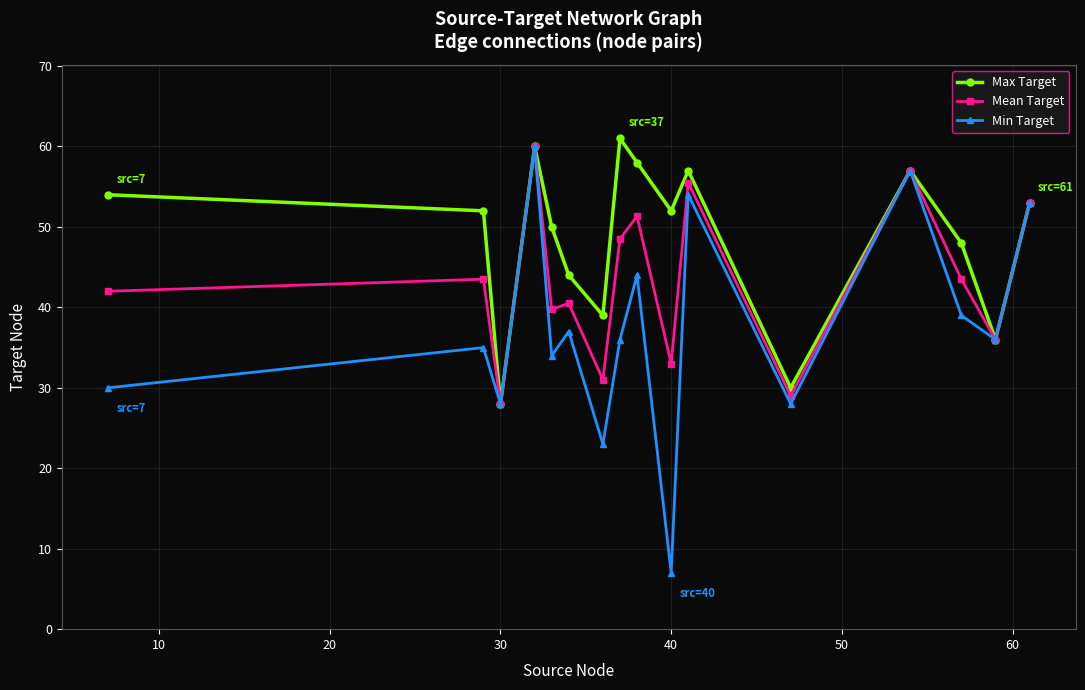

What is the value of the Min Target point at the 2nd from the left?

35.0